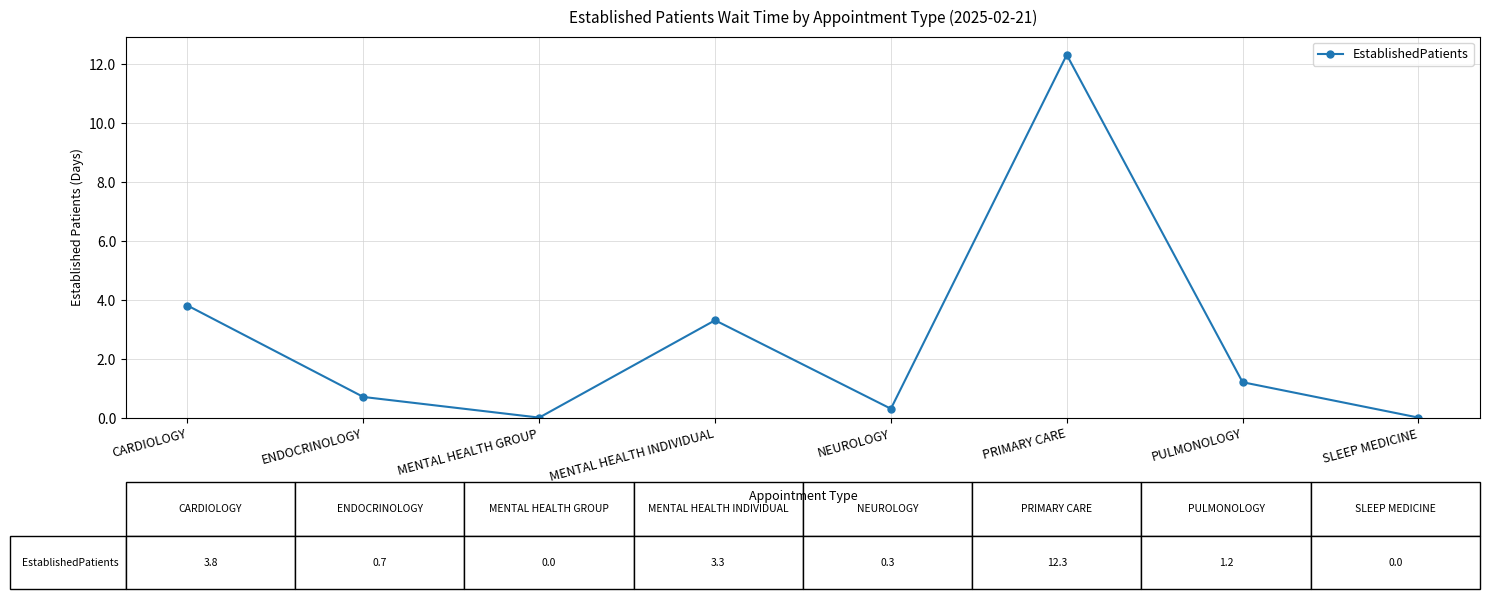

Which category has the highest value across all series?

PRIMARY CARE